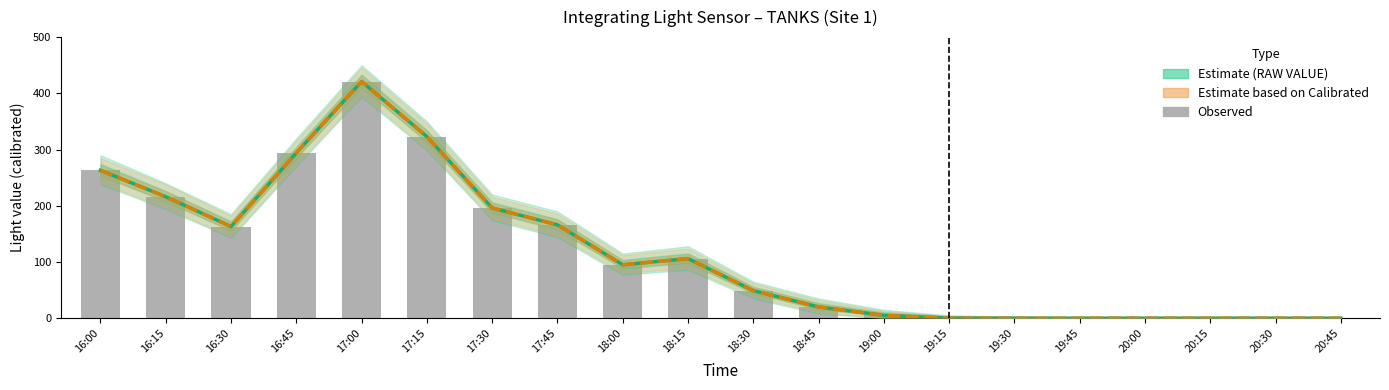

What position from the left is 18:30?

11